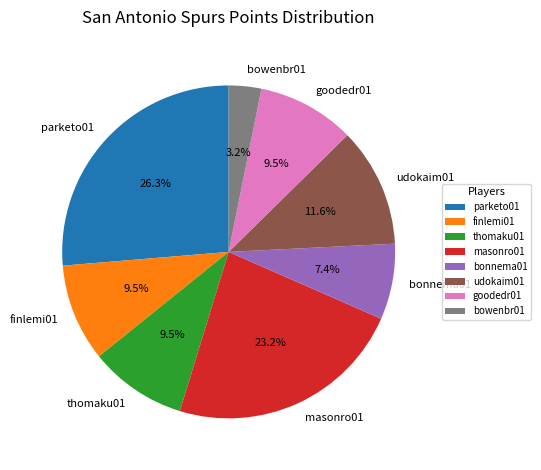

What is the ratio of the value at udokaim01 to the value at masonro01?

0.5